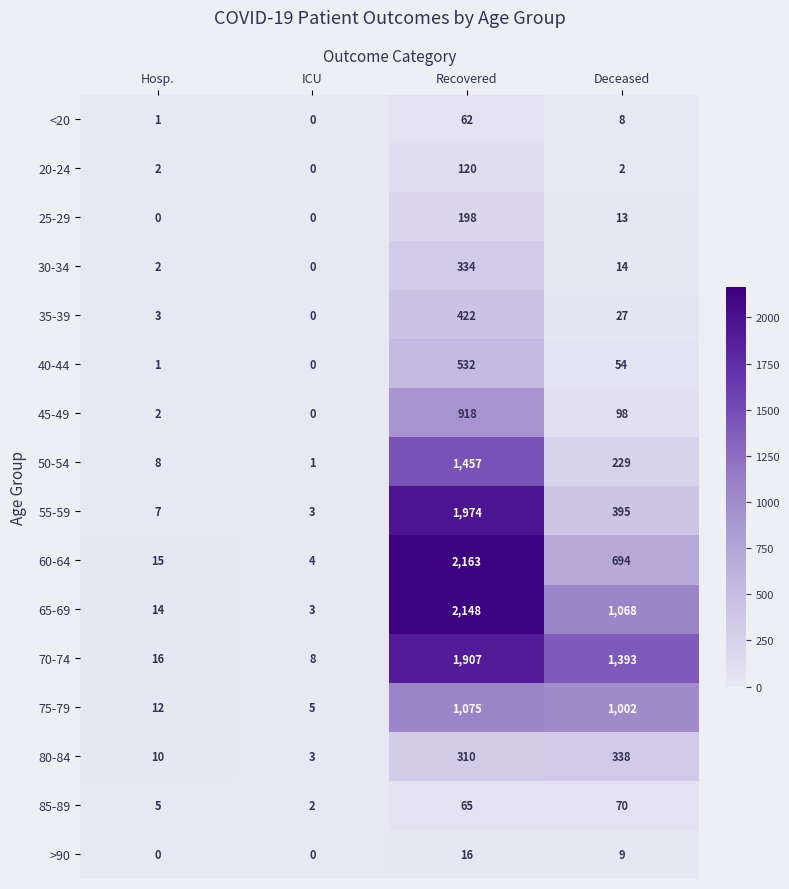

What is the difference between the maximum and second lowest values in the 80-84 series?

328